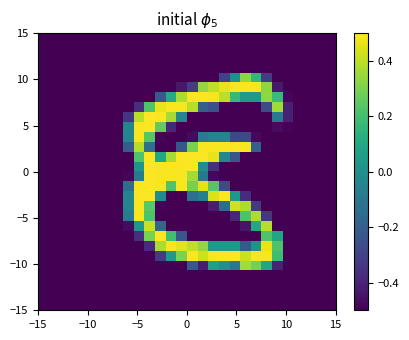

How many categories are shown in the chart?

28